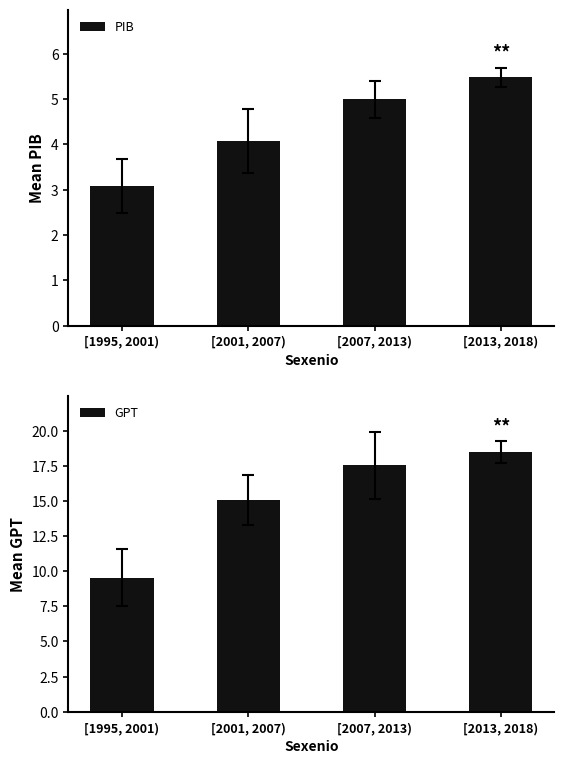

Where does the PIB series first go above 4?

[2001, 2007)